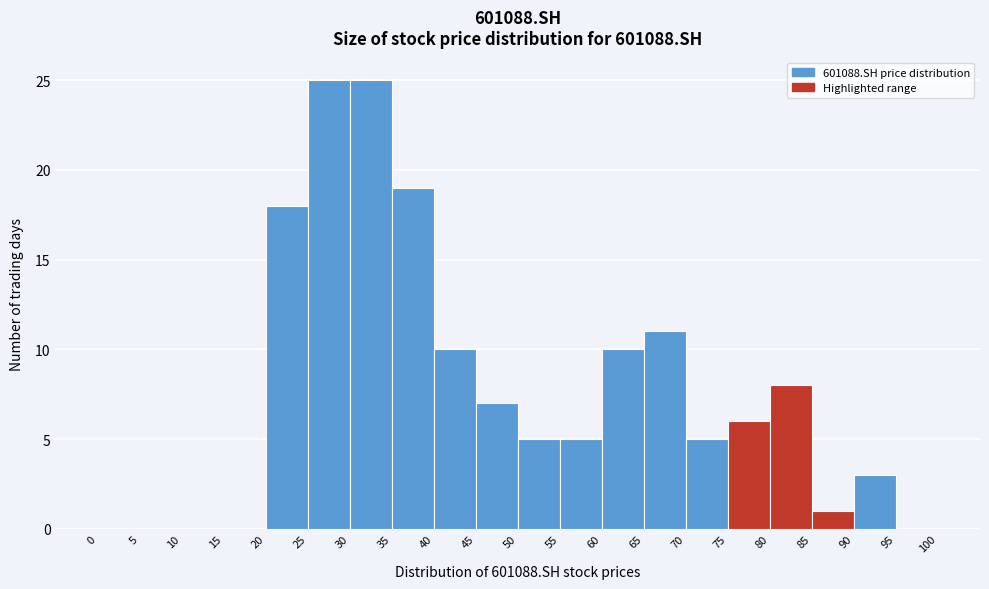

What is the height of the bar covering 50 to 55 on the x-axis? The values are not printed on the chart, so give them approximately, as read against the axis.

5